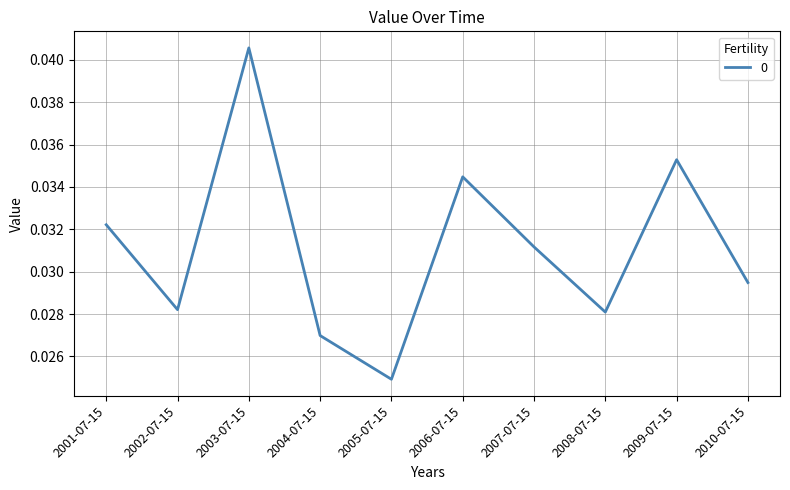

True or false: the data has more than 2 interior local peaks.

True